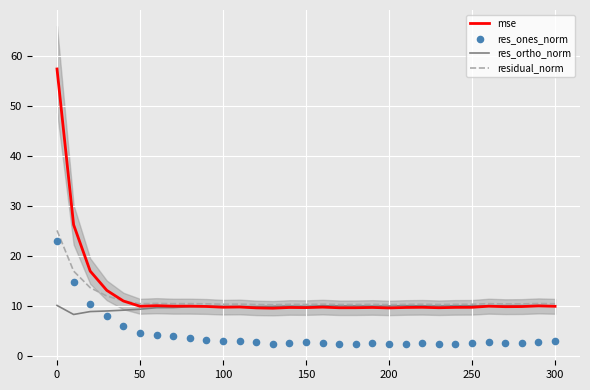

What are all the series names shown in the legend?

mse, res_ortho_norm, residual_norm, res_ones_norm